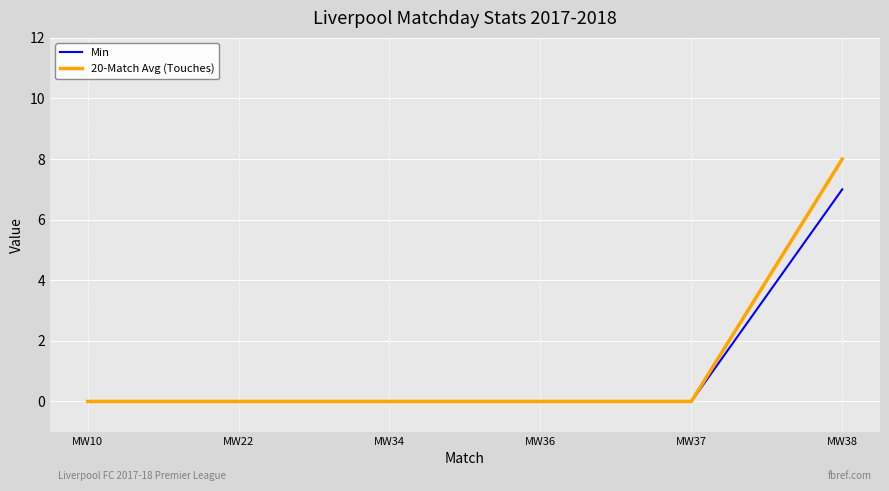

List the series in order of their peak value, lowest first.

Min, 20-Match Avg (Touches)